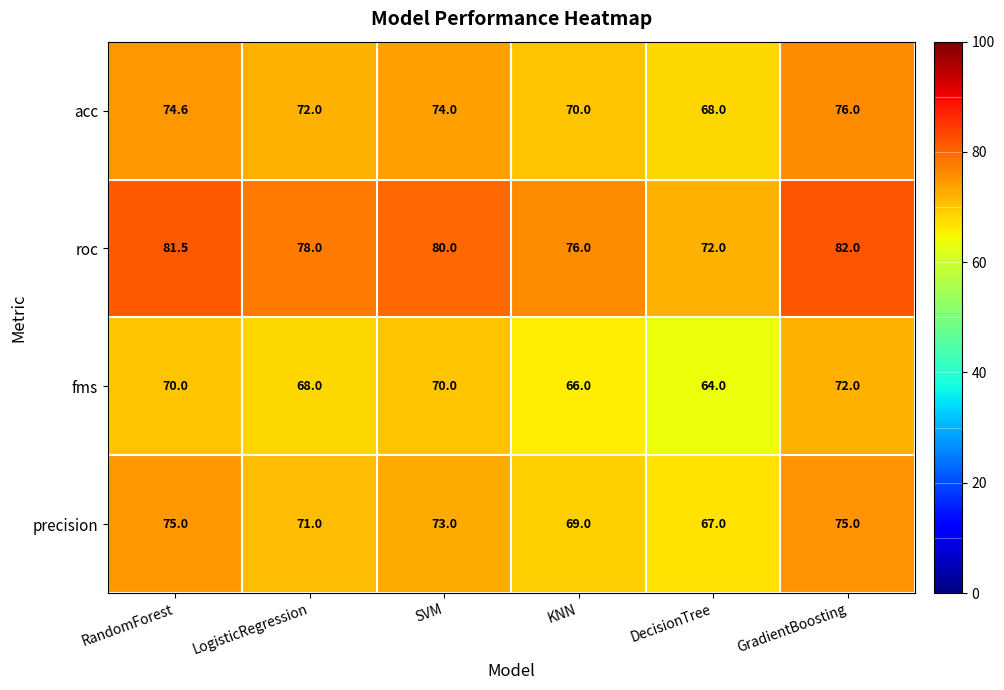

Which series has the widest spread of values?

roc